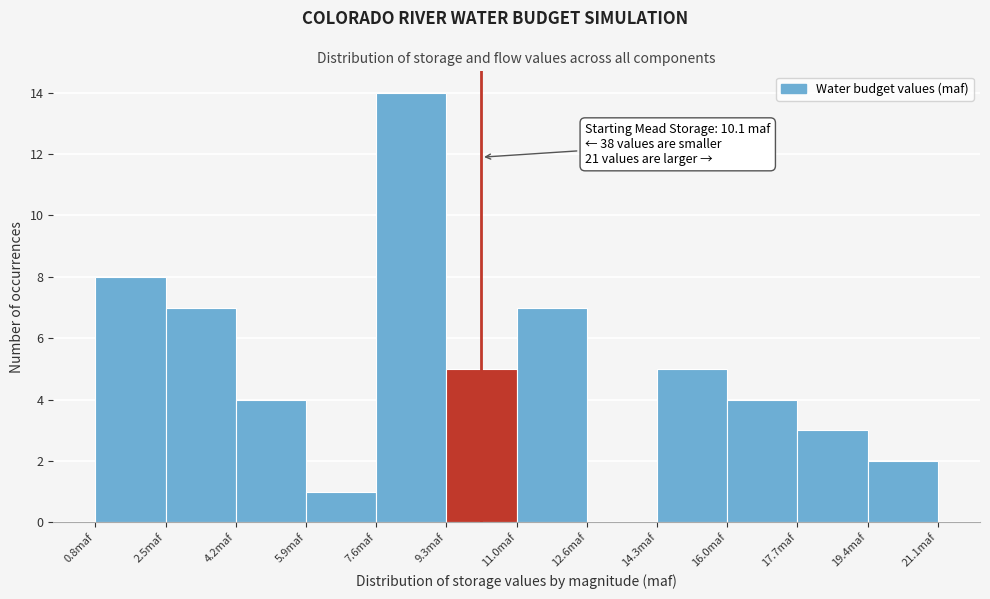

Which range on the x-axis has the tallest bar?

7.6 to 9.2